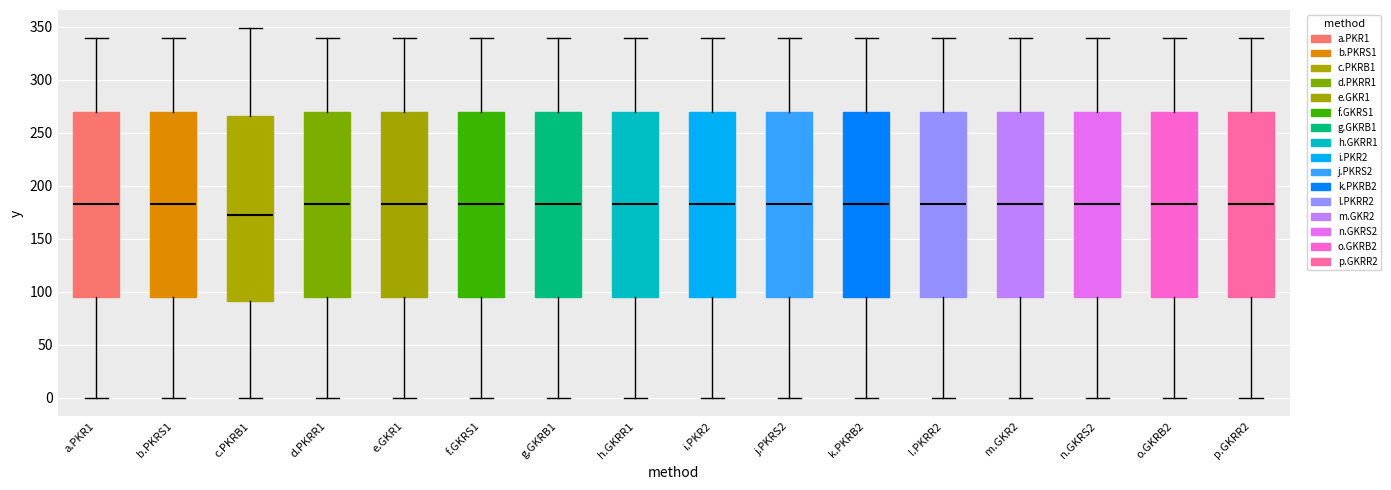

Where does the median line of the box for j.PKRS2 sit on the y-axis? The values are not printed on the chart, so give them approximately, as read against the axis.

185